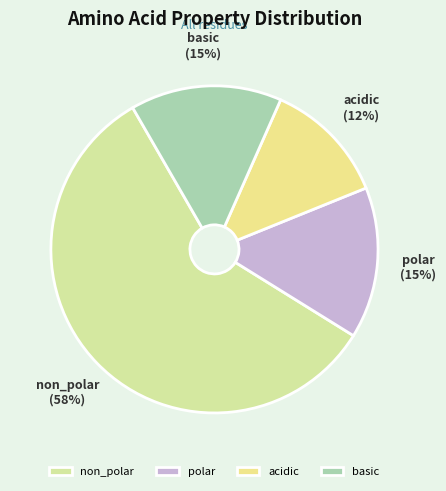

Approximately how many times larger is the value at acidic compared to polar?

0.8